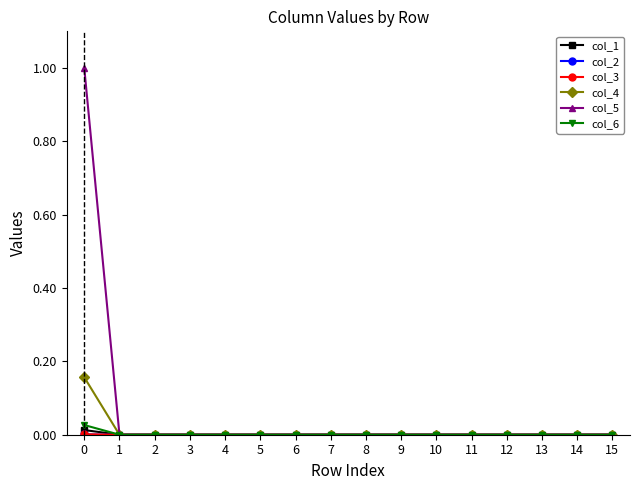

Is this an area chart (filled region under the line)?

No